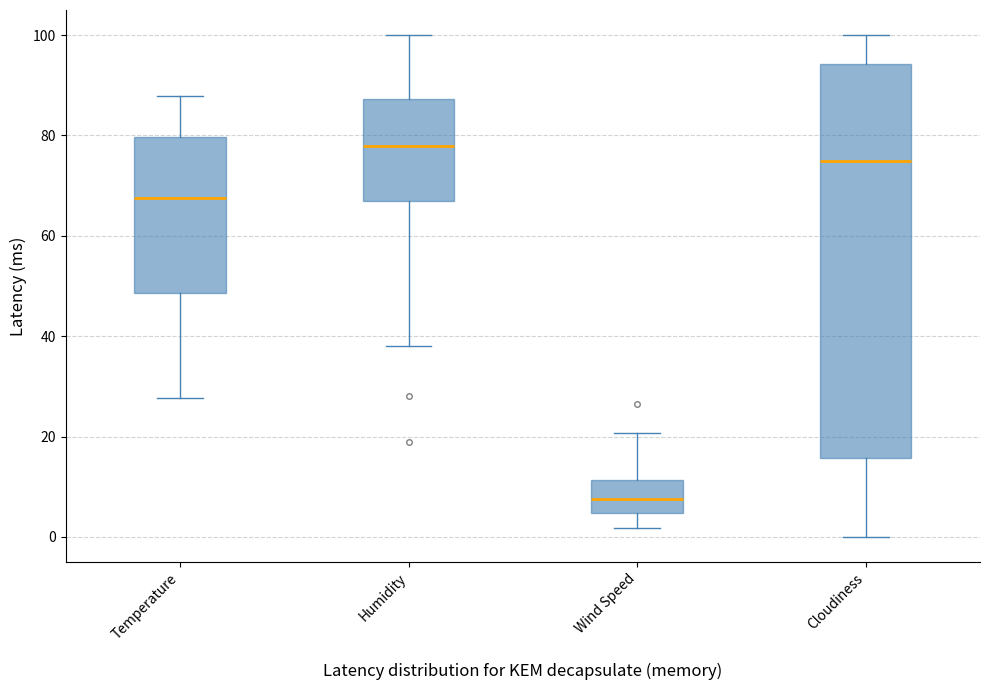

Which box has the lowest median line?

Wind Speed